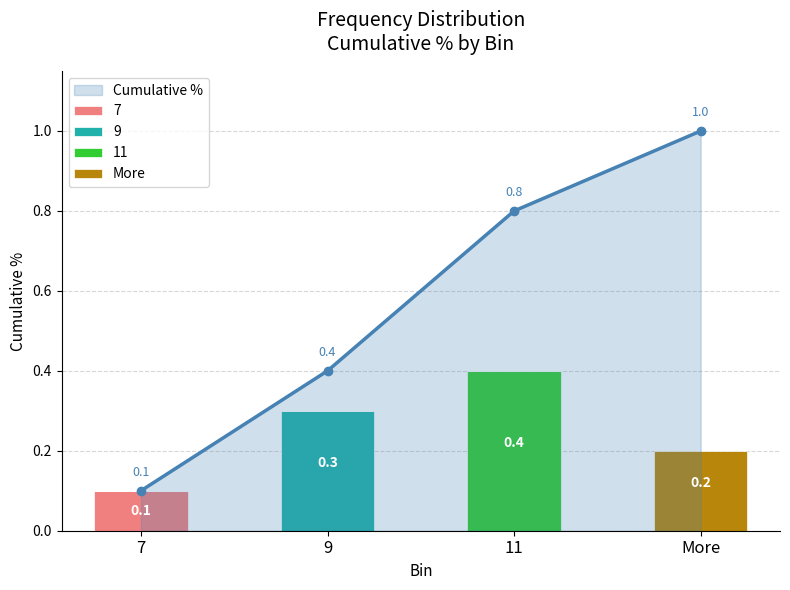

Rank the categories by Cumulative % value from lowest to highest.

7, 9, 11, More